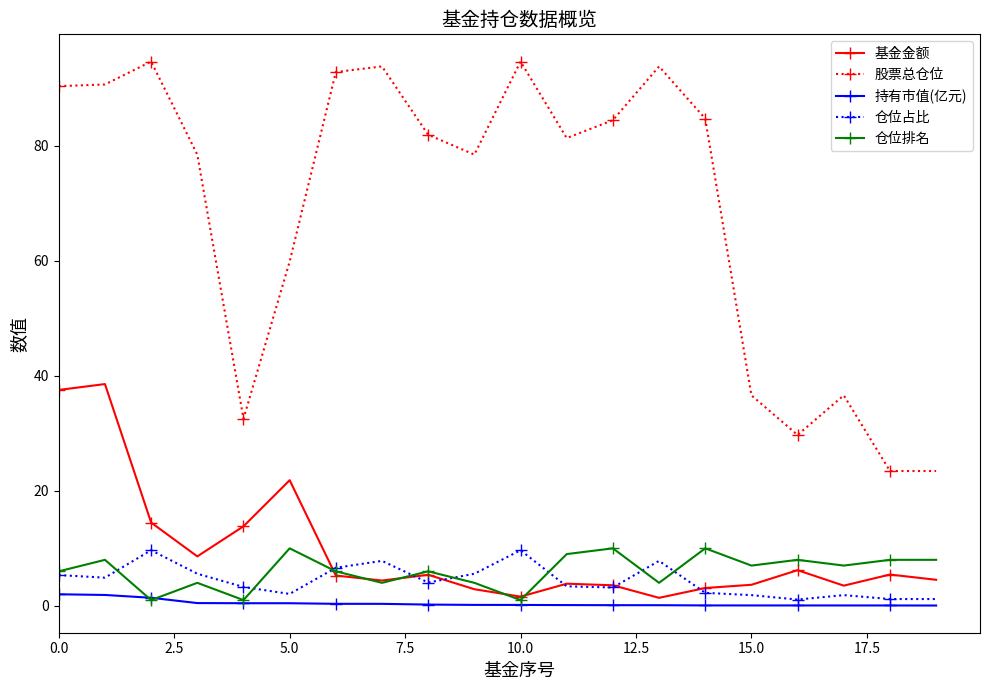

Which series has the largest total across all categories?

股票总仓位